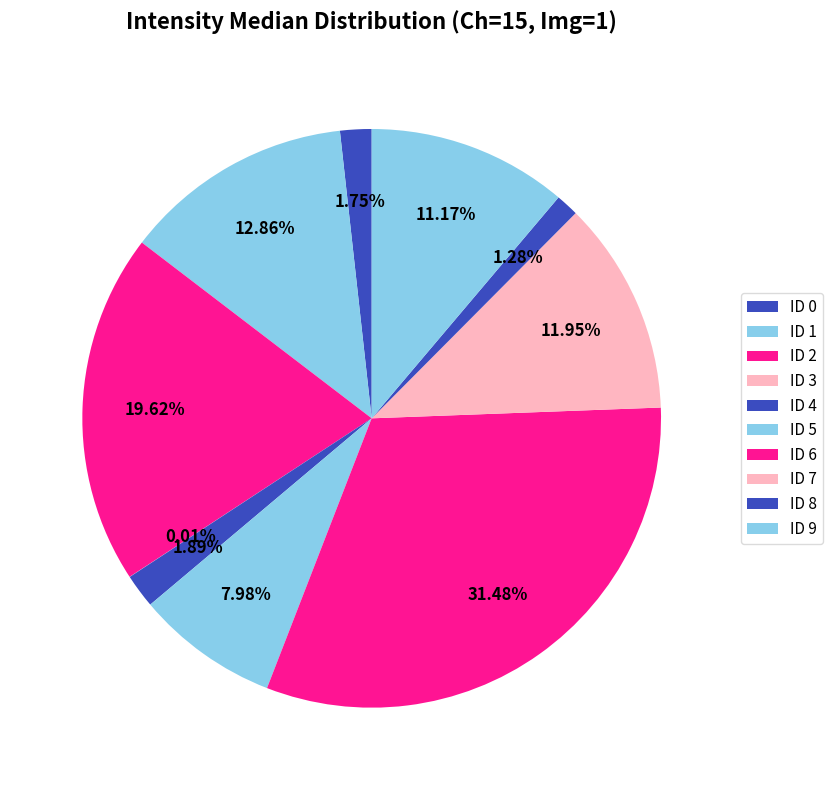

Combined, what portion of the pie is ID 5 and ID 0?

9.7%